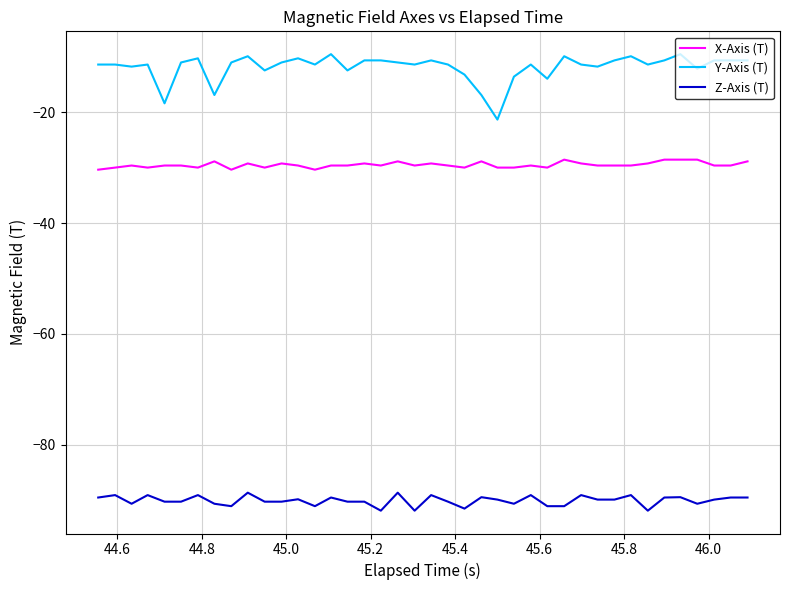

Which series has the widest spread of values?

Y-Axis (T)